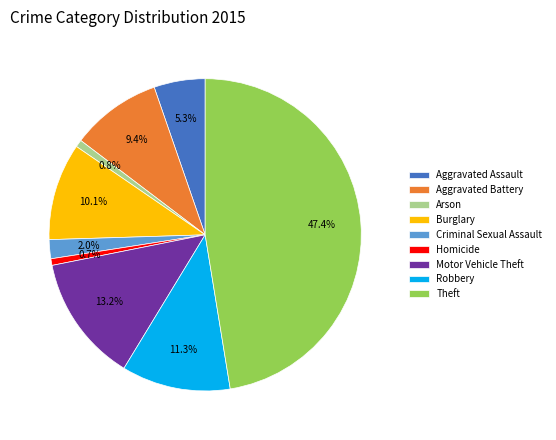

Does any single category account for the majority?

No